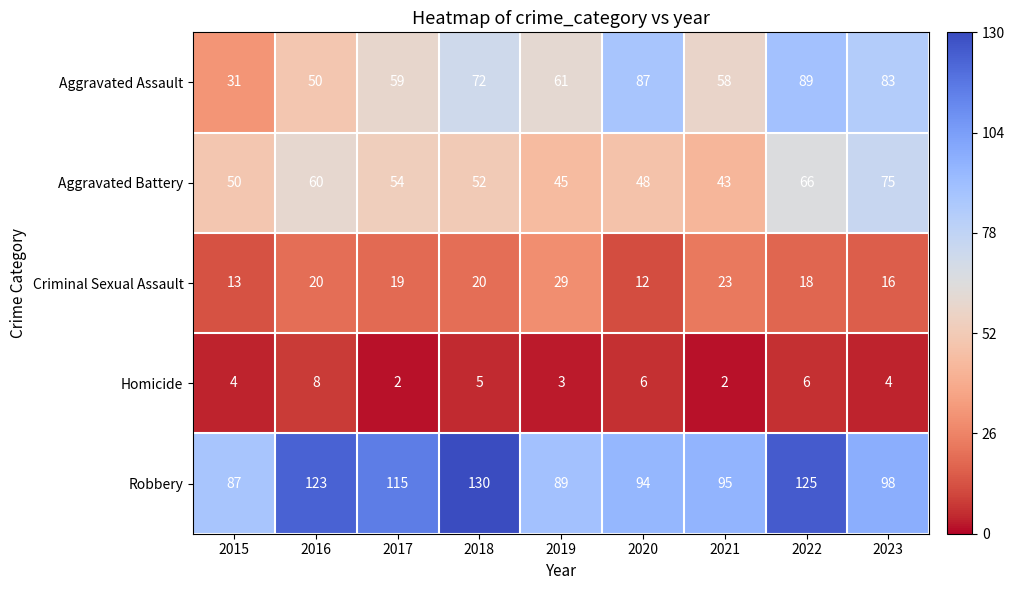

What is the difference between the highest and lowest values at 2021?

93